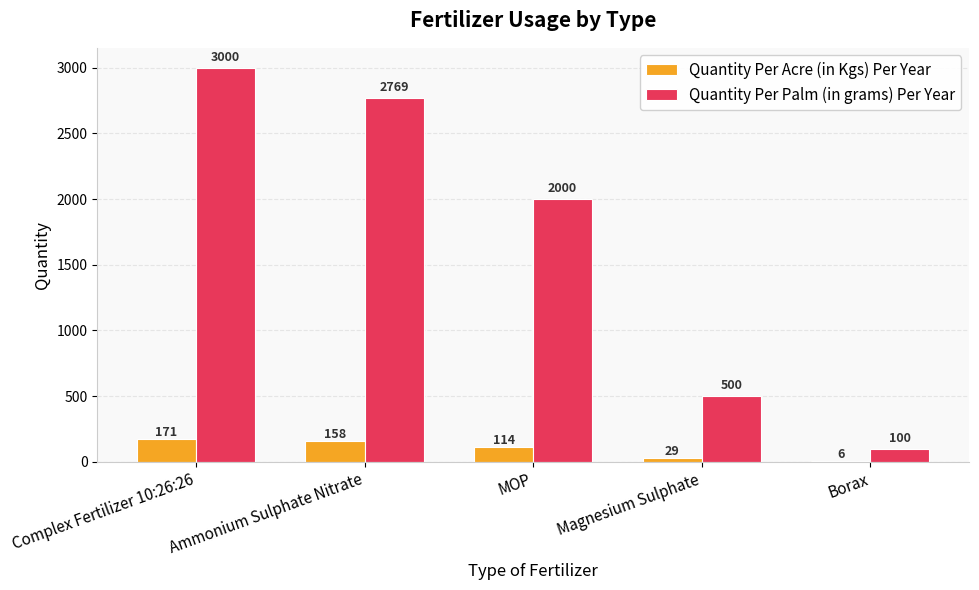

What is the sum of the Quantity Per Acre (in Kgs) Per Year values at Magnesium Sulphate and Ammonium Sulphate Nitrate?

187